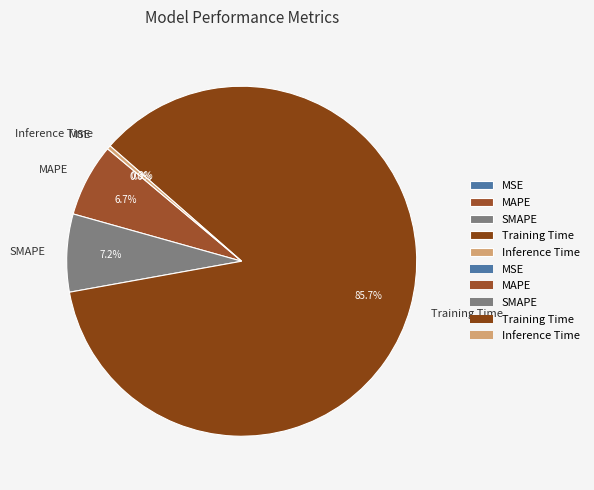

Do Inference Time and Training Time together represent more than half of the pie?

Yes